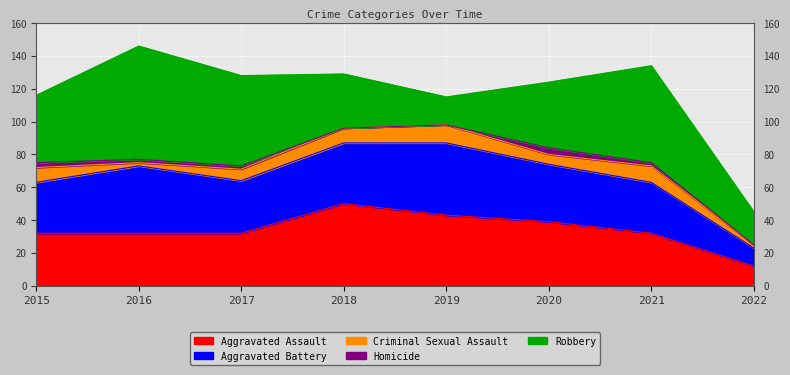

Reading right to left, extract all data points from this chart.

Aggravated Assault: 2022=12	2021=32	2020=39	2019=43	2018=50	2017=32	2016=32	2015=32
Aggravated Battery: 2022=11	2021=31	2020=35	2019=44	2018=37	2017=32	2016=41	2015=31
Criminal Sexual Assault: 2022=2	2021=10	2020=6	2019=11	2018=9	2017=7	2016=2	2015=9
Homicide: 2022=0	2021=2	2020=4	2019=0	2018=0	2017=2	2016=2	2015=3
Robbery: 2022=20	2021=59	2020=40	2019=17	2018=33	2017=55	2016=69	2015=41